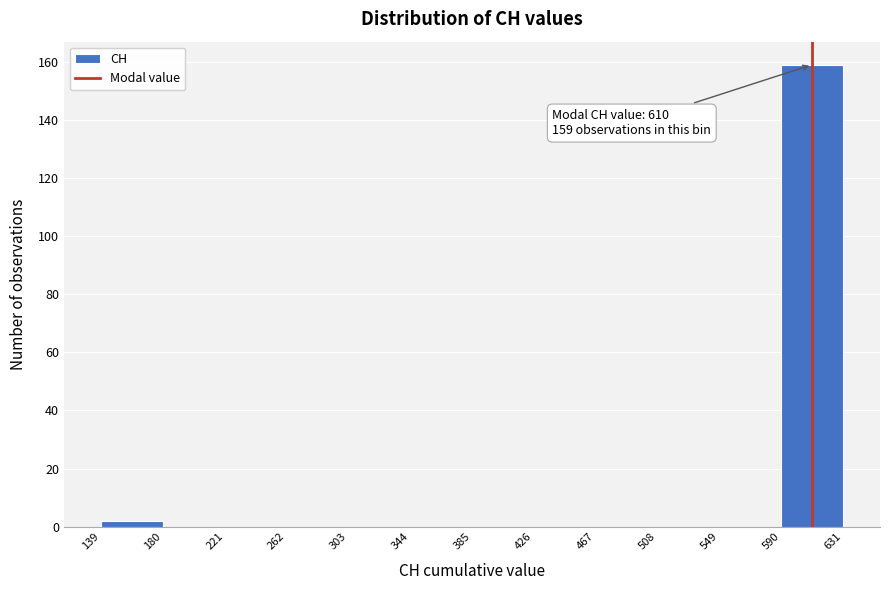

Which range on the x-axis has the tallest bar?

590 to 631